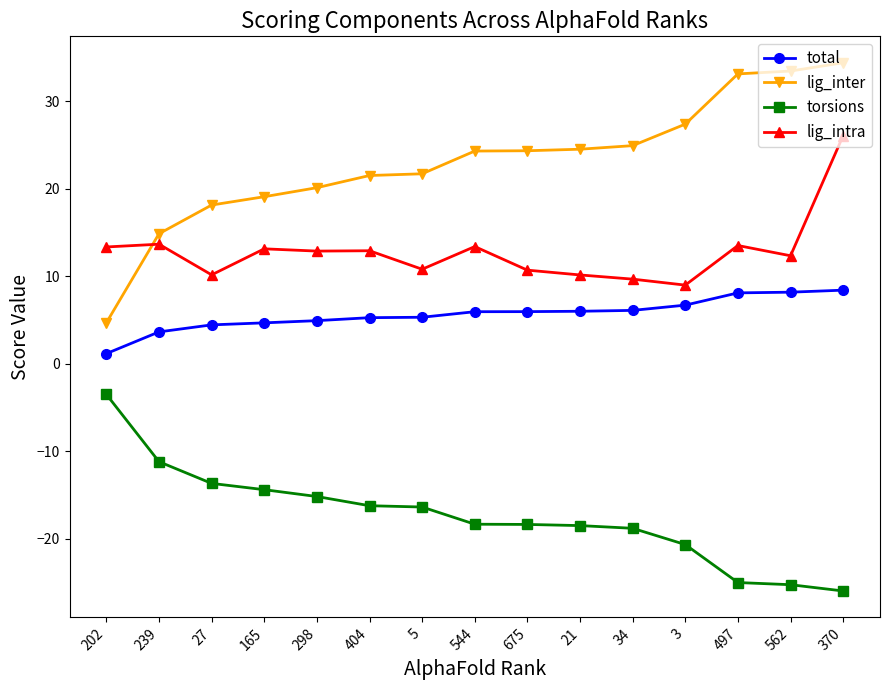

How many lines are shown in the chart?

4